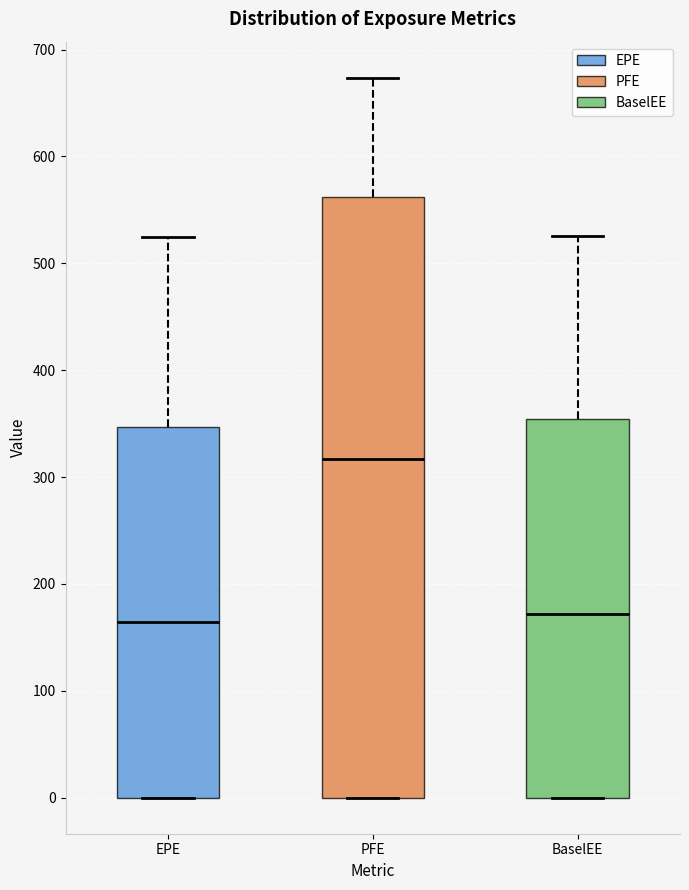

Comparing the boxes themselves (not the whiskers), which one is the tallest?

PFE